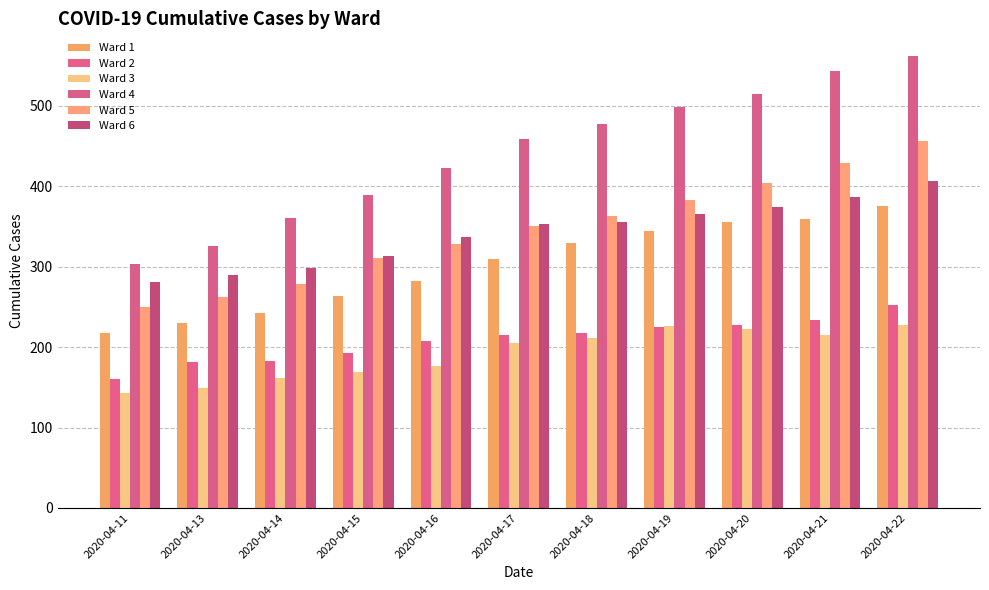

What is the total value across all series at 2020-04-20?

2099